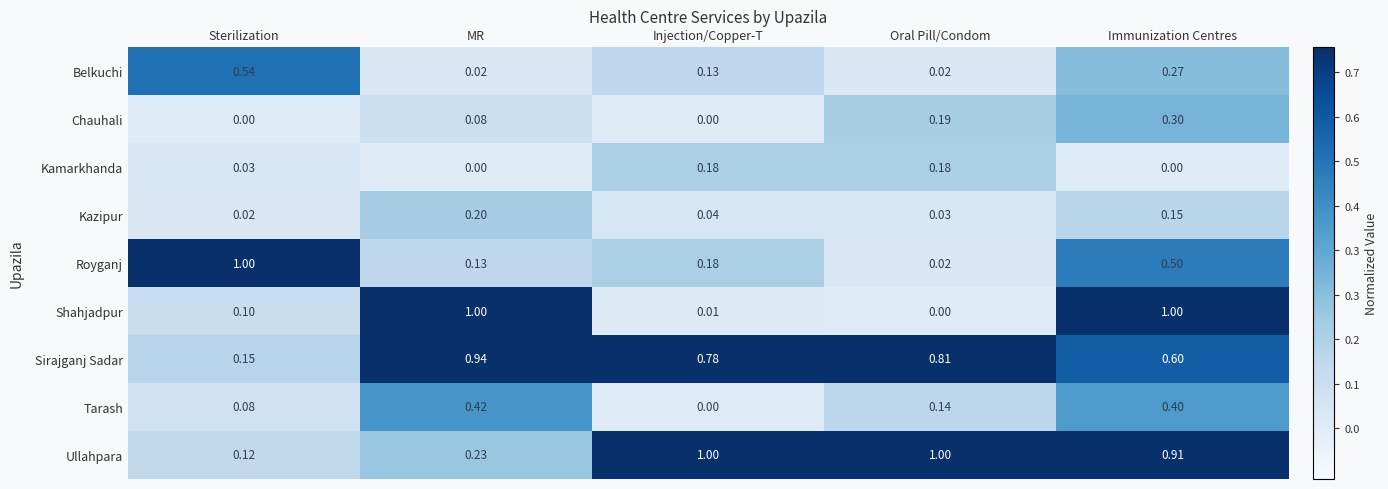

Which series has the widest spread of values?

Shahjadpur